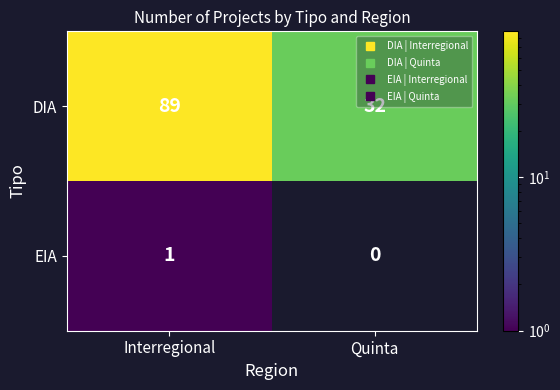

Where is DIA nearest to the value 60?

Quinta